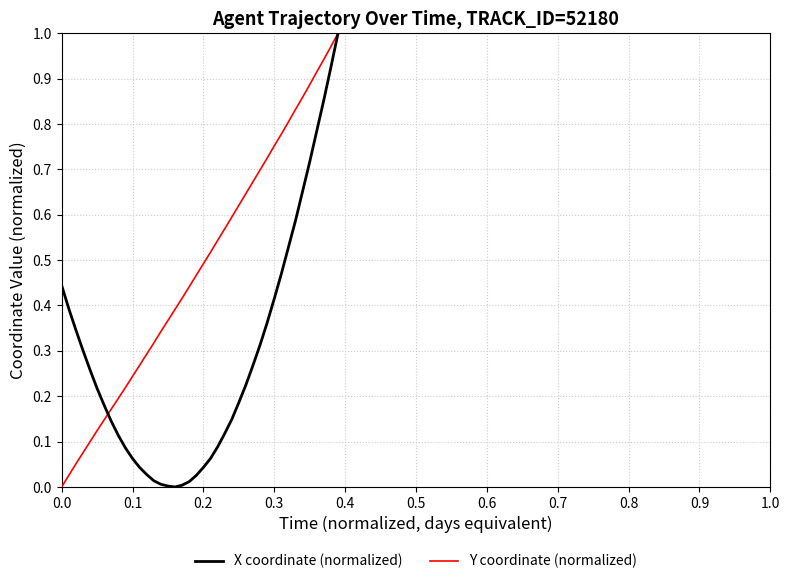

List the series in order of their overall mean, lowest first.

X coordinate (normalized), Y coordinate (normalized)